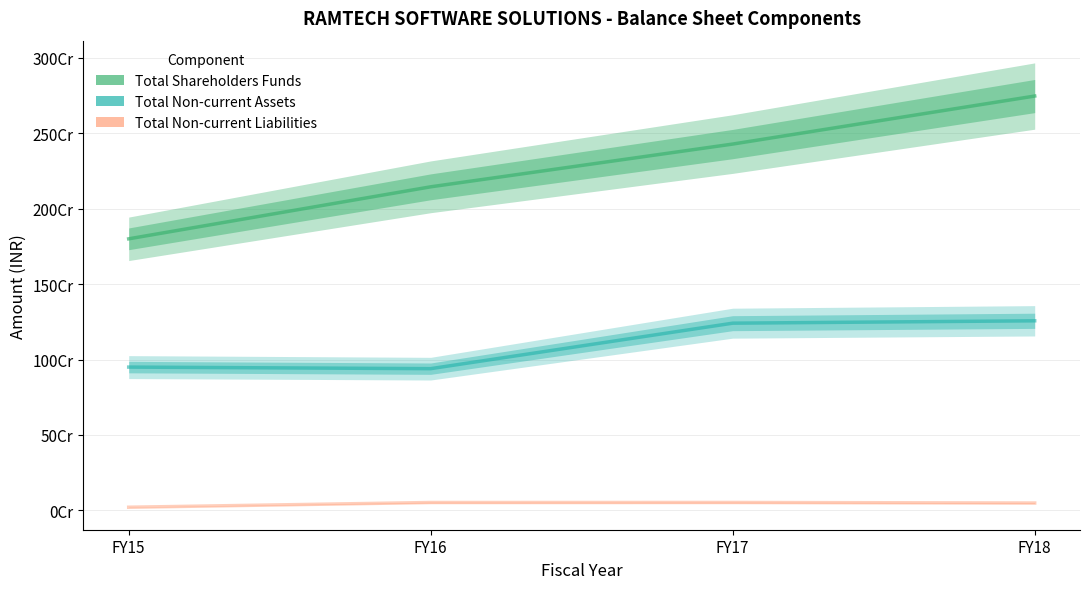

At which category is the sum across all series the highest?

FY18